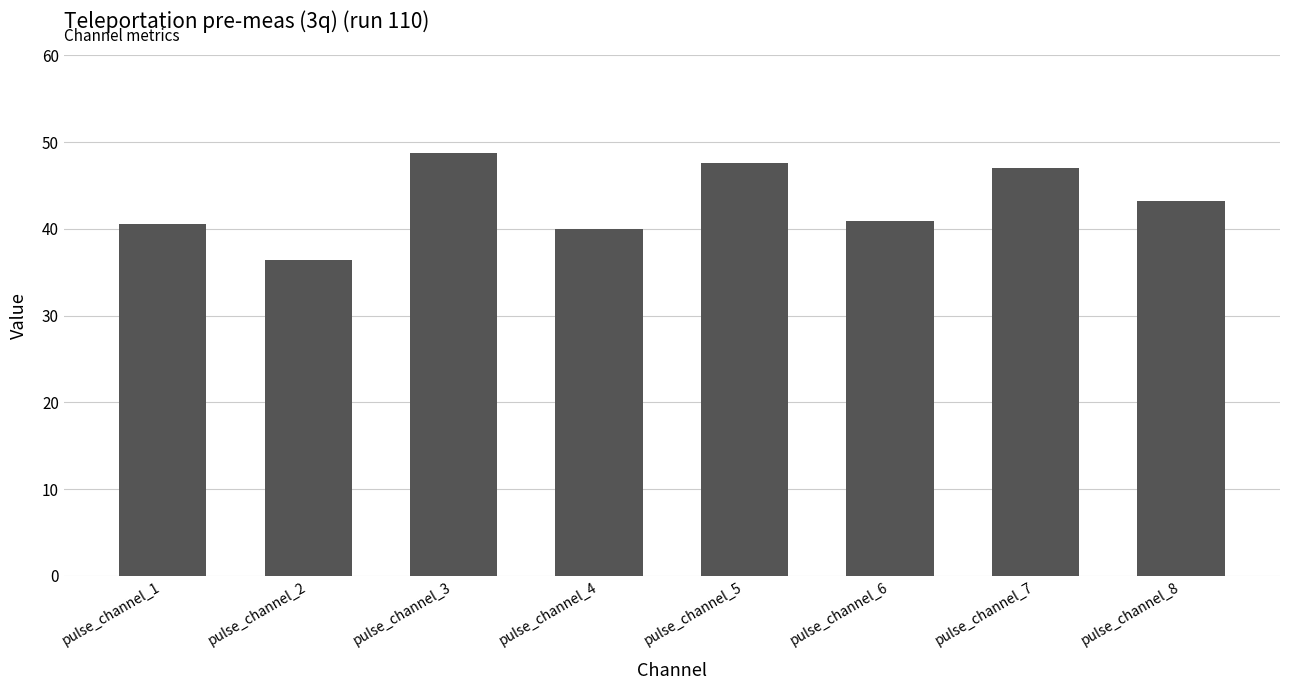

The value at pulse_channel_1 is 19.7. True or false?

False